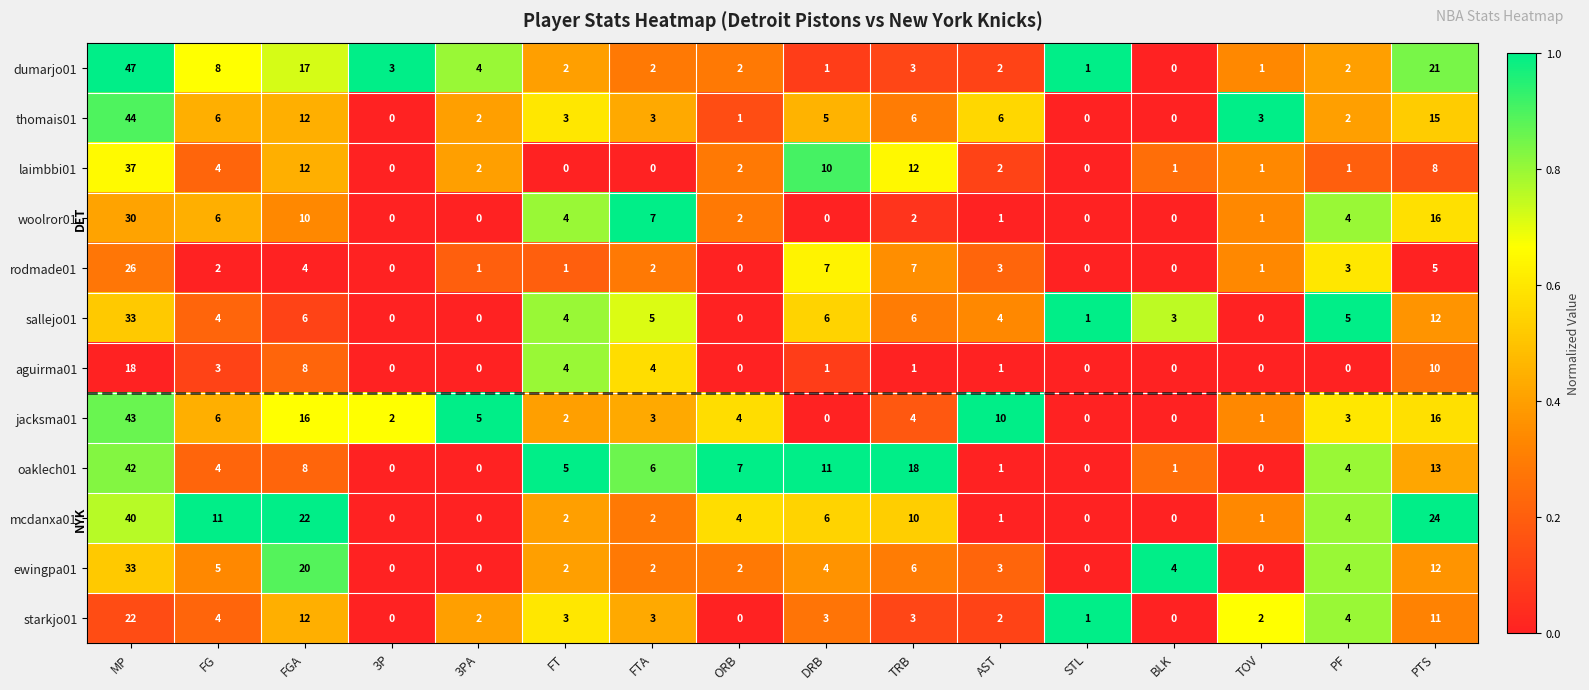

What is the difference between the maximum and minimum values in the laimbbi01 series?

37